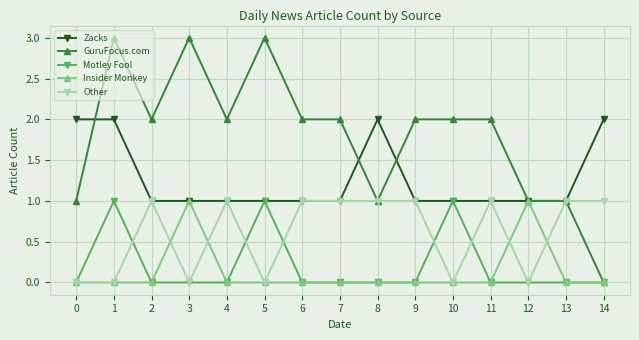

Which series has the widest spread of values?

GuruFocus.com